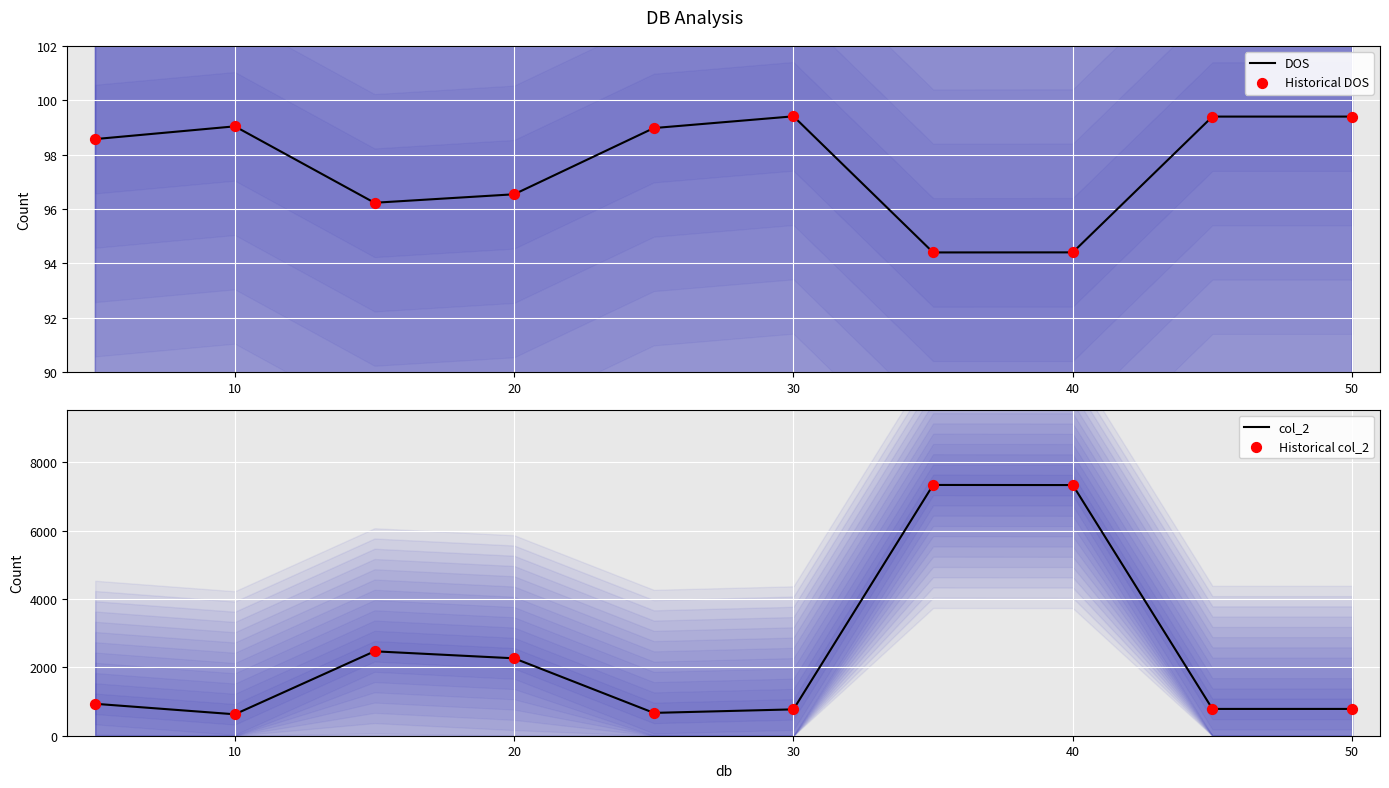

Which series has the largest total across all categories?

col_2